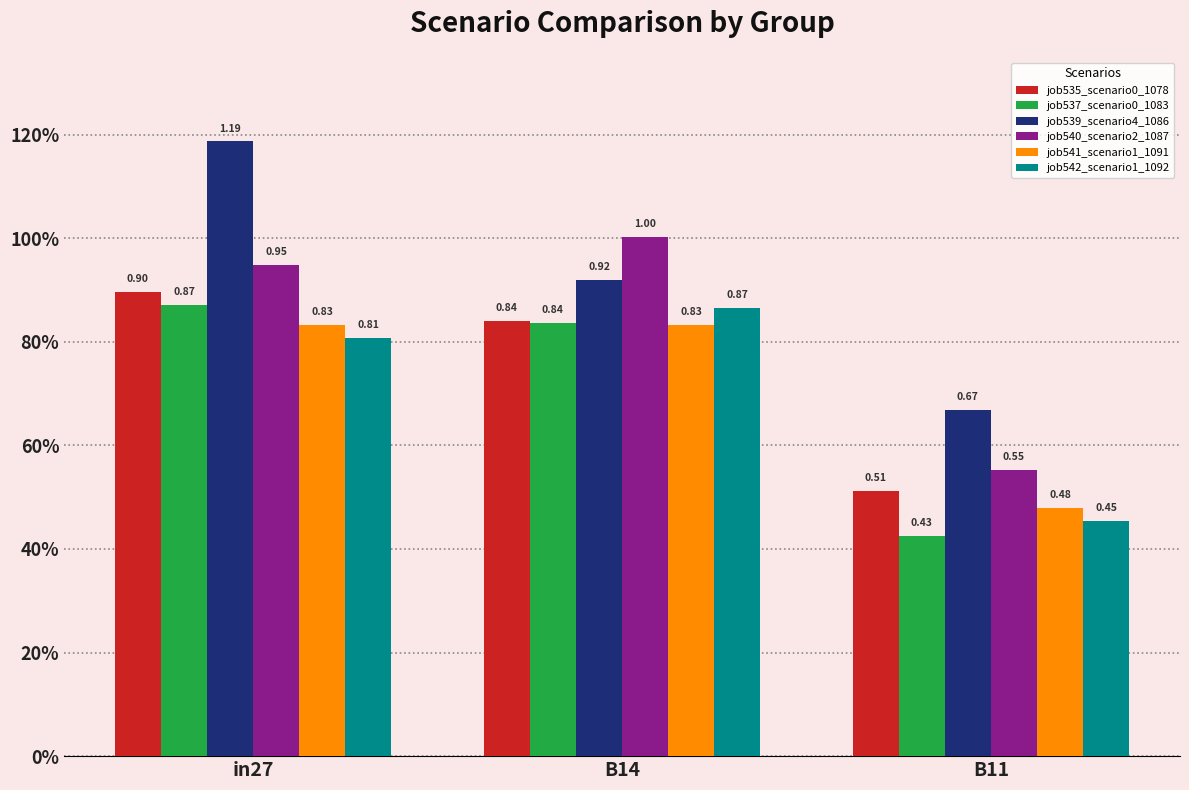

What is the difference between the highest and lowest values at B11?

0.2